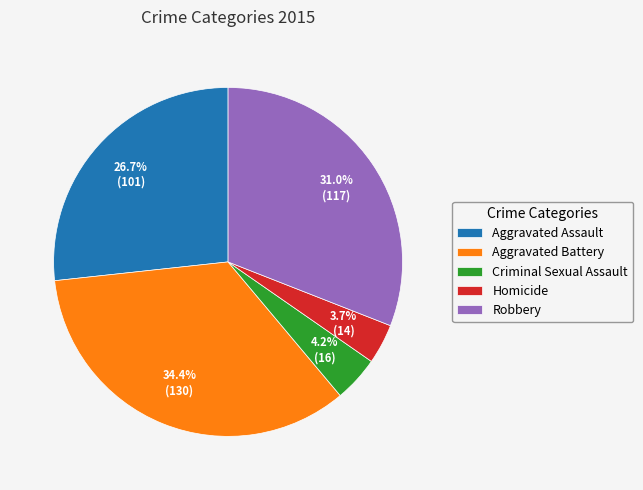

What portion of the pie excludes Aggravated Assault?

73.3%